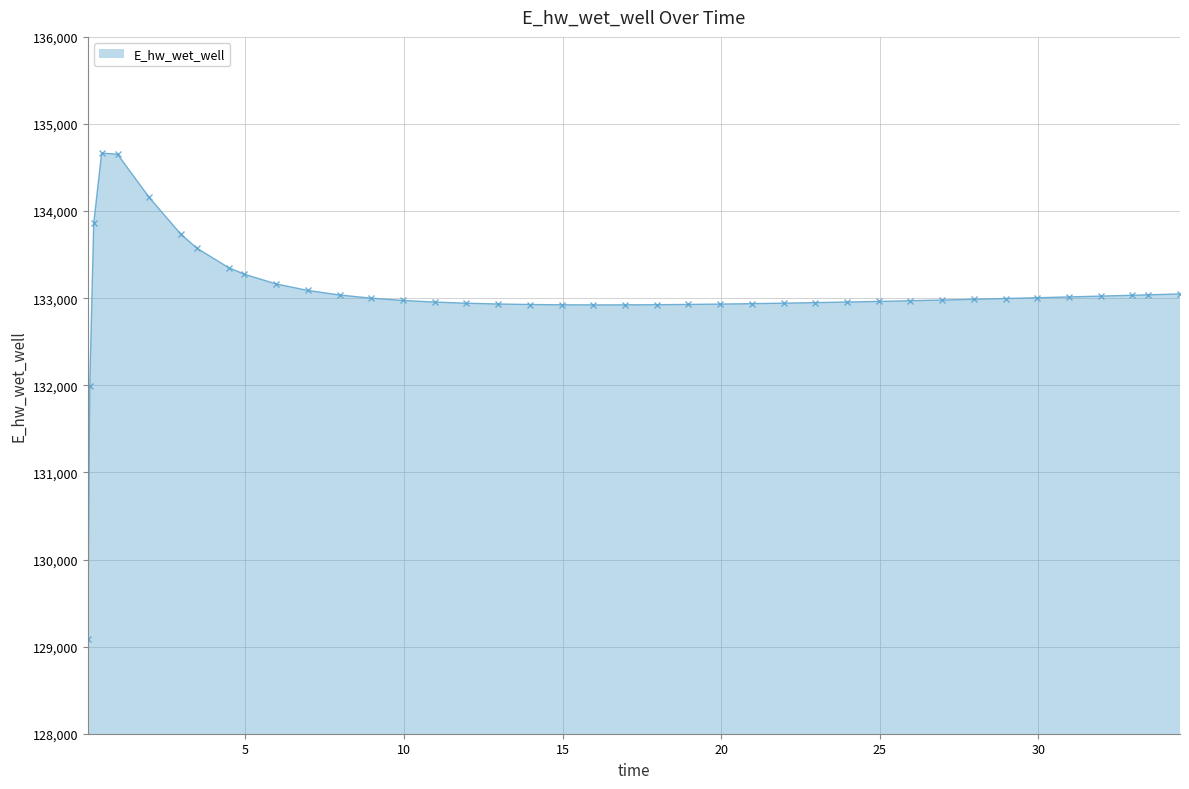

What is the value of the 25th point from the left?

132932.4